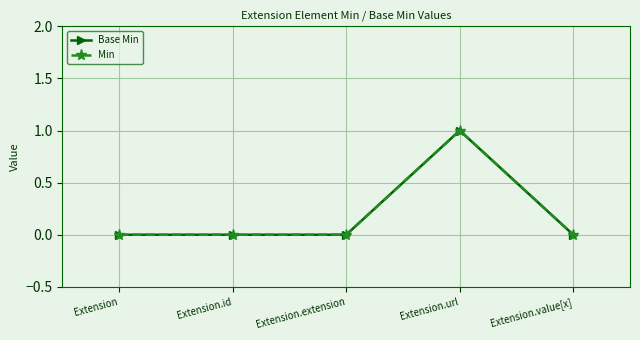

True or false: Min and Base Min intersect in this chart.

False